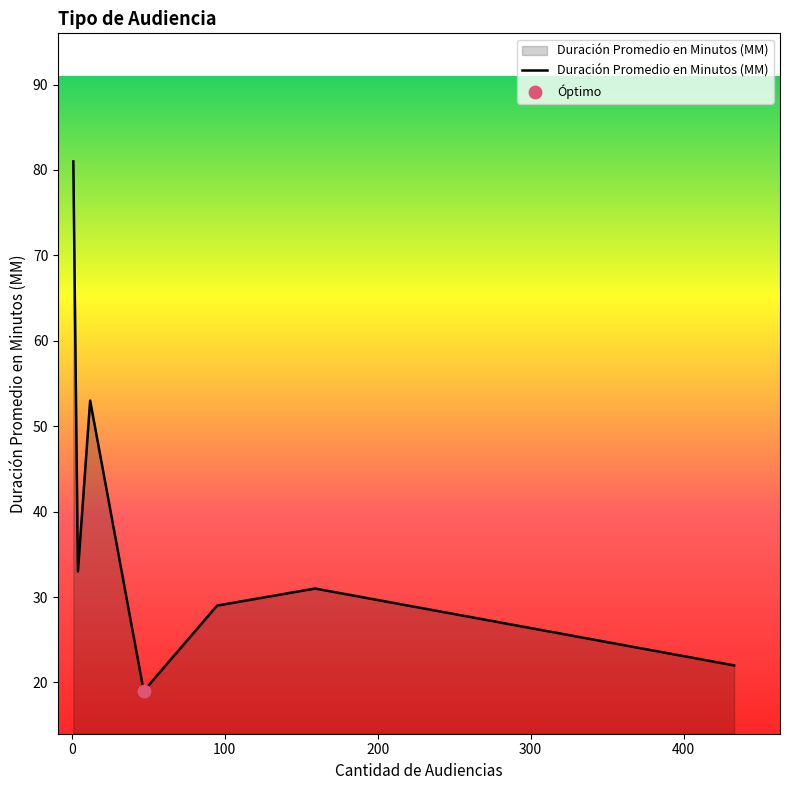

What is the sum of all values?

268